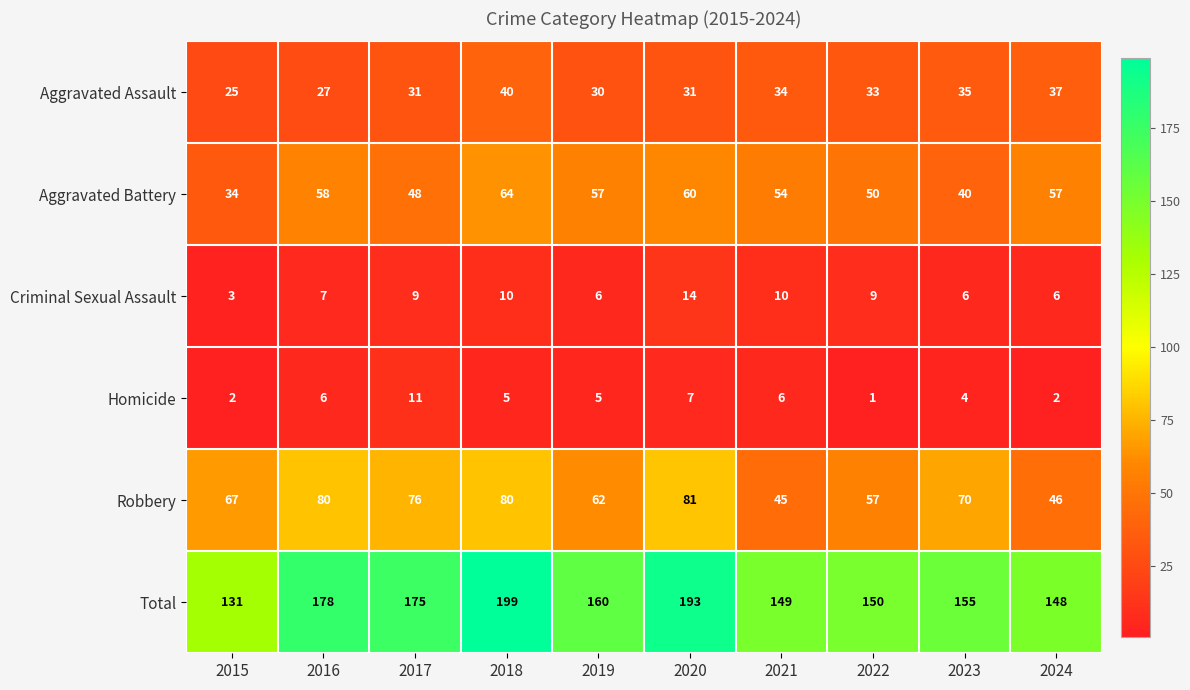

The Criminal Sexual Assault series shows 9 at 2024. True or false?

False